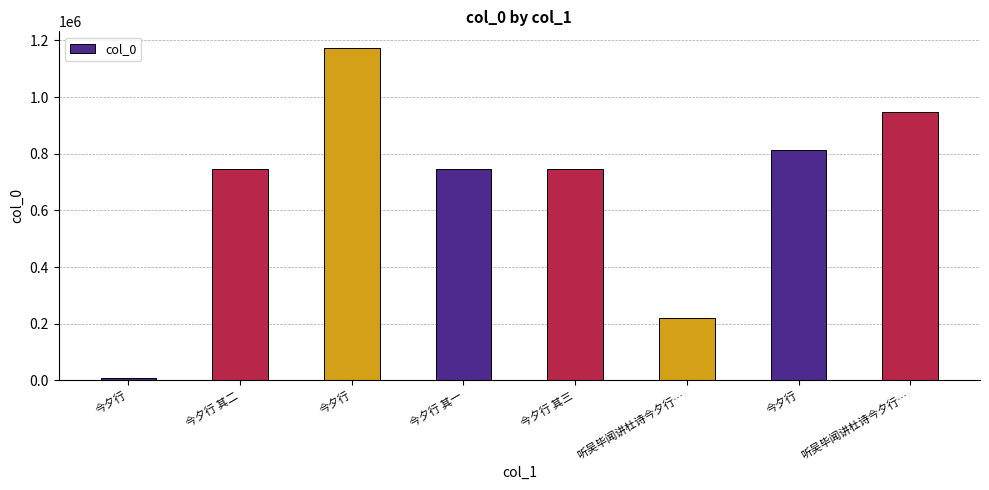

How many categories are shown in the chart?

8